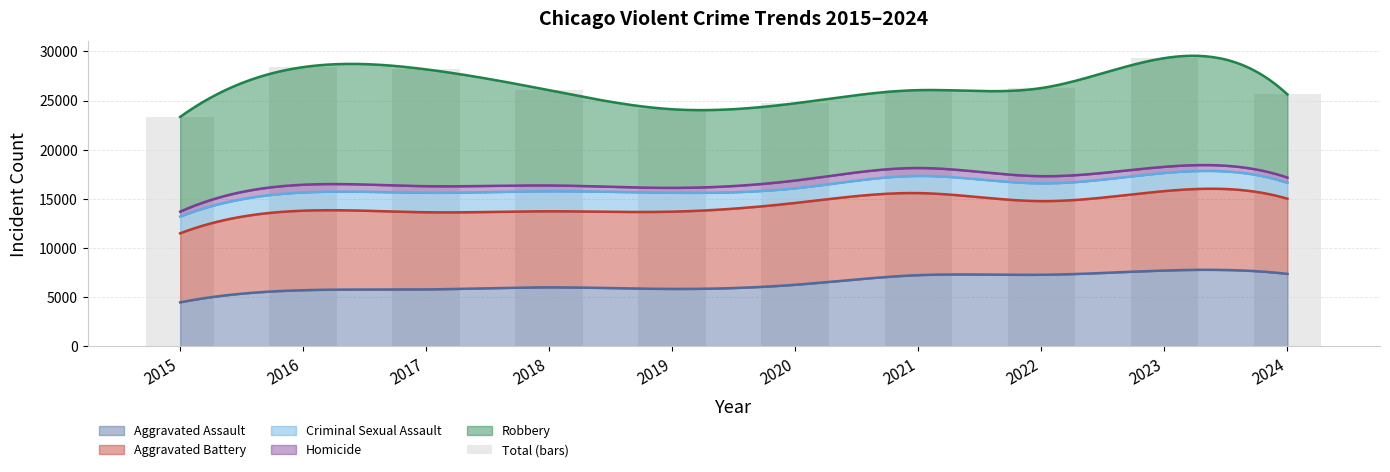

How many values are below 26059?

5